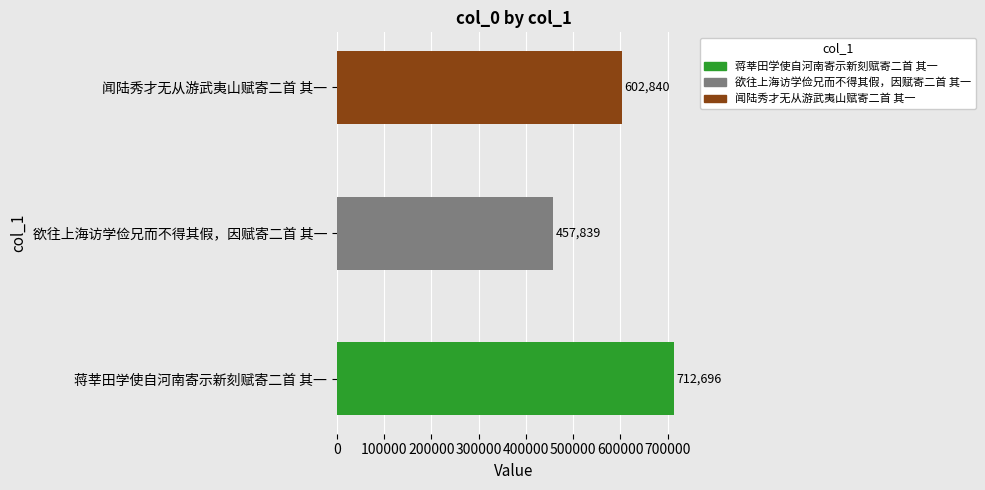

How many data points does each series have?

3